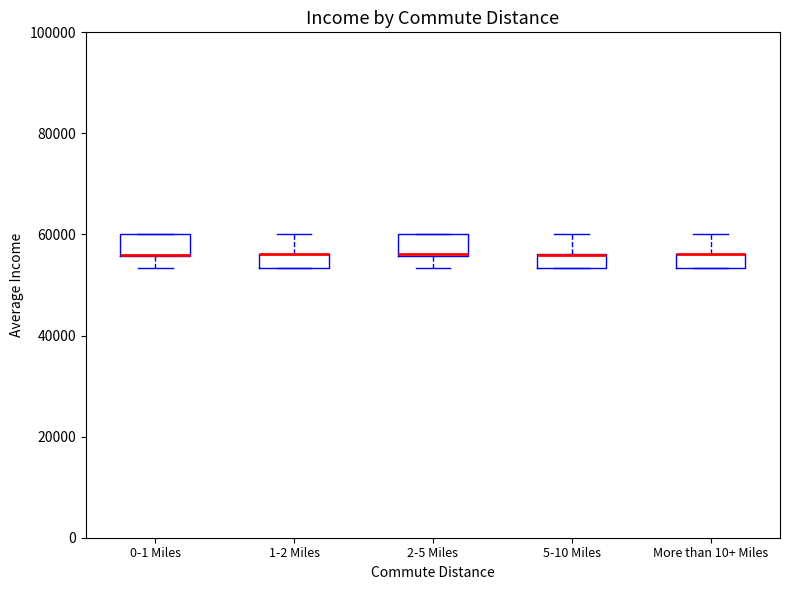

Where is the upper edge of the box for More than 10+ Miles on the y-axis? The values are not printed on the chart, so give them approximately, as read against the axis.

56000